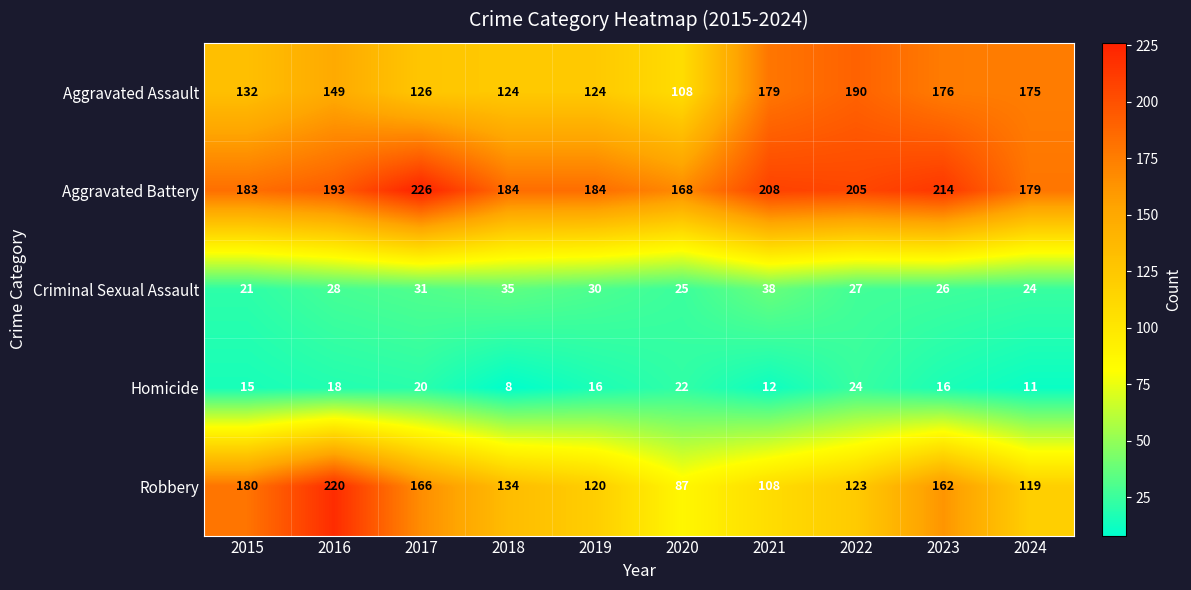

What is the difference between the maximum and minimum values in the Homicide series?

16